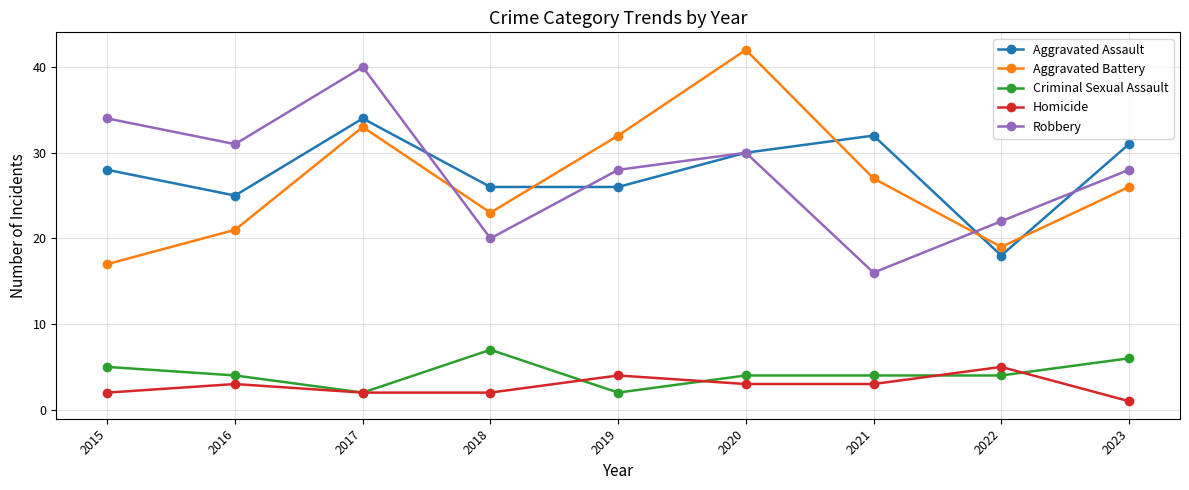

What is the sum of all Criminal Sexual Assault values?

38